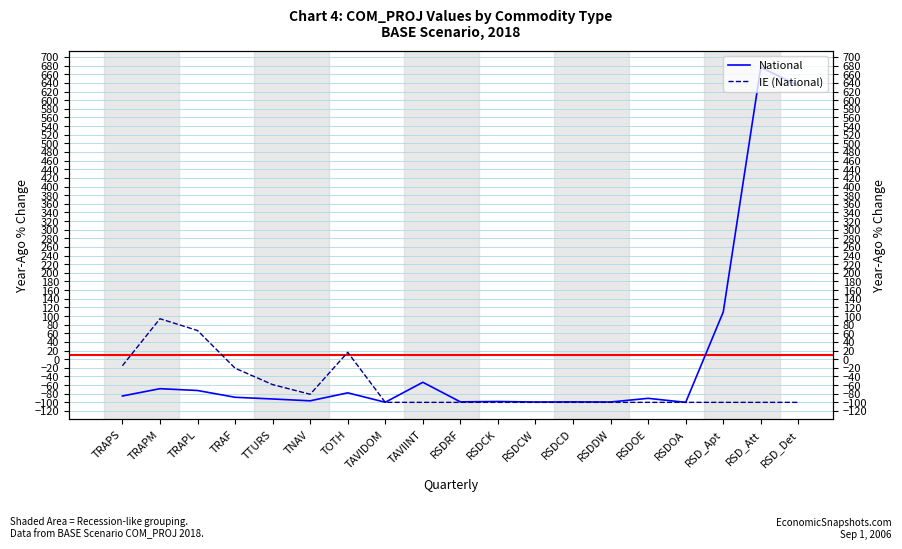

At which category does IE (National) reach its first local valley?

TNAV